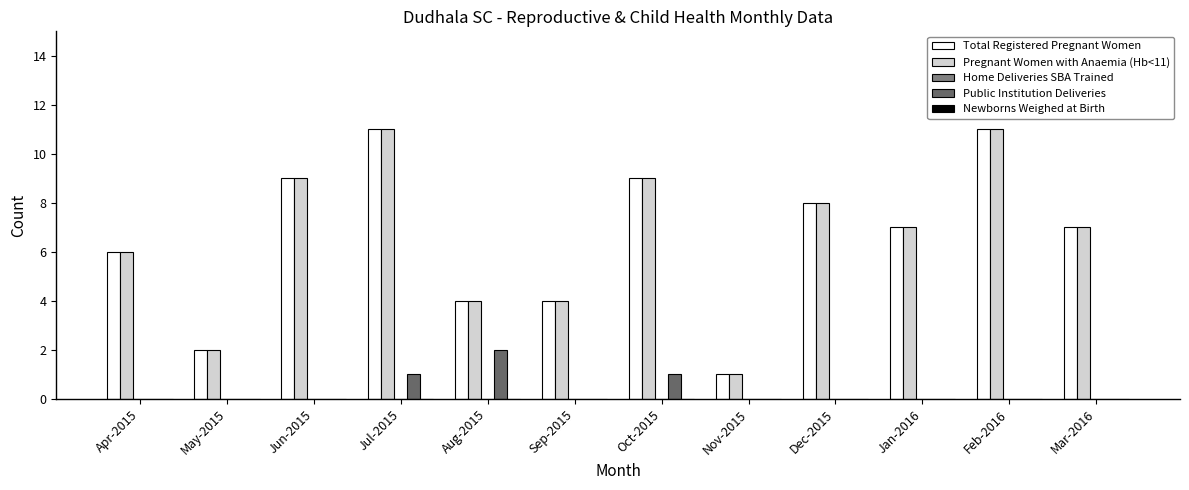

At which category is the sum across all series the highest?

Jul-2015